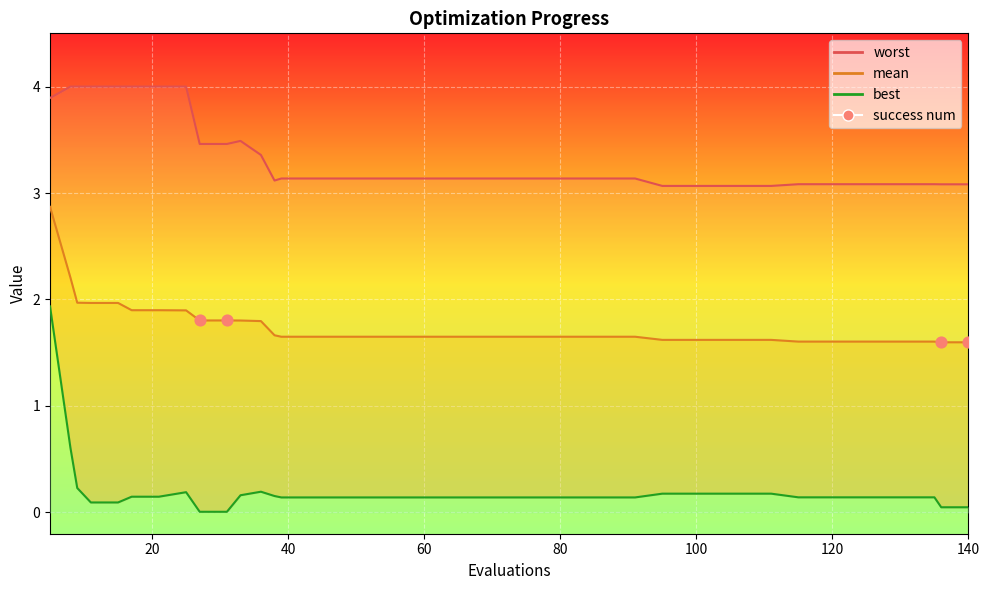

Which has a higher value, 60 or 40?

60